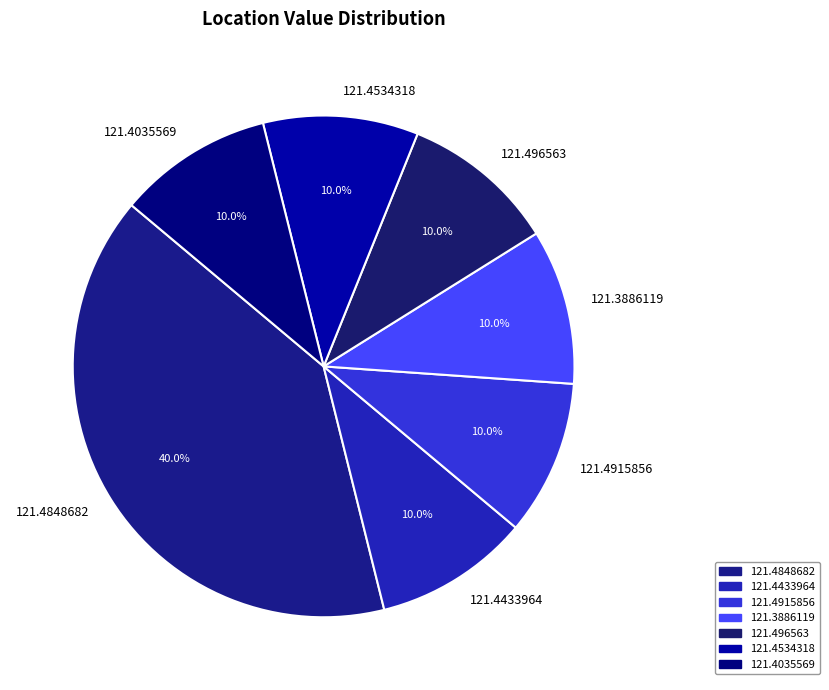

To the nearest percent, what is the combined percentage of 121.3886119 and 121.4534318?

20%